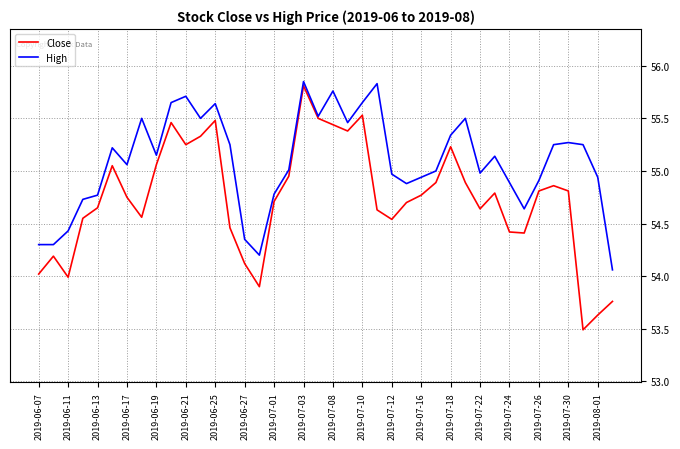

List the series in order of their overall mean, lowest first.

Close, High